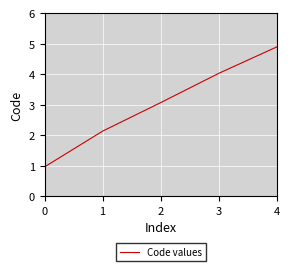

The value at 0 is 1.0. True or false?

True